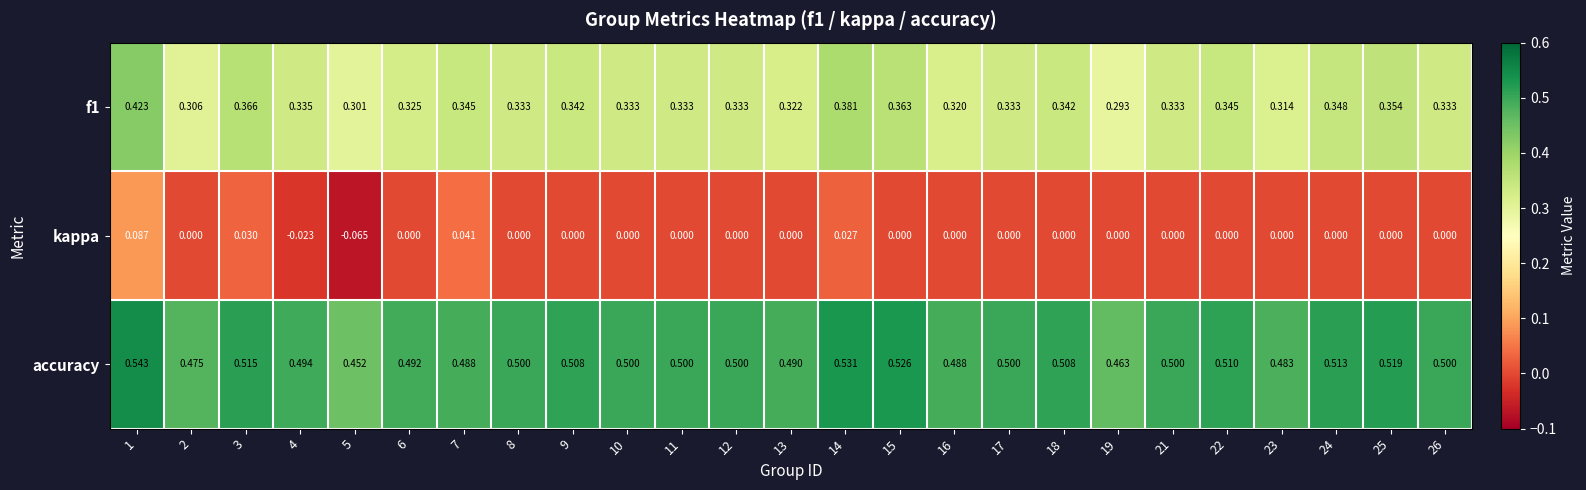

At how many categories does at least one series exceed 0?

25